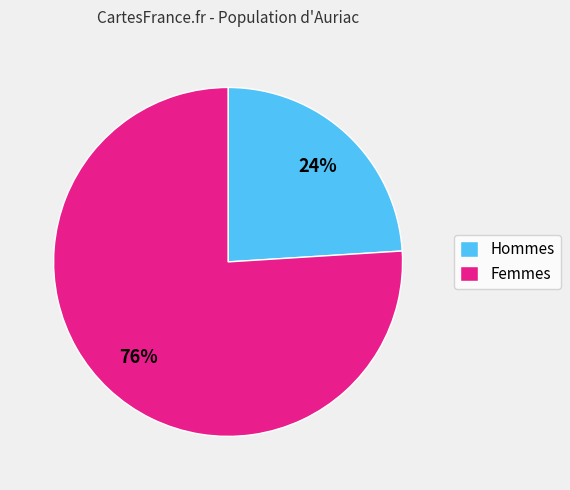

Which has a higher value, Hommes or Femmes?

Femmes